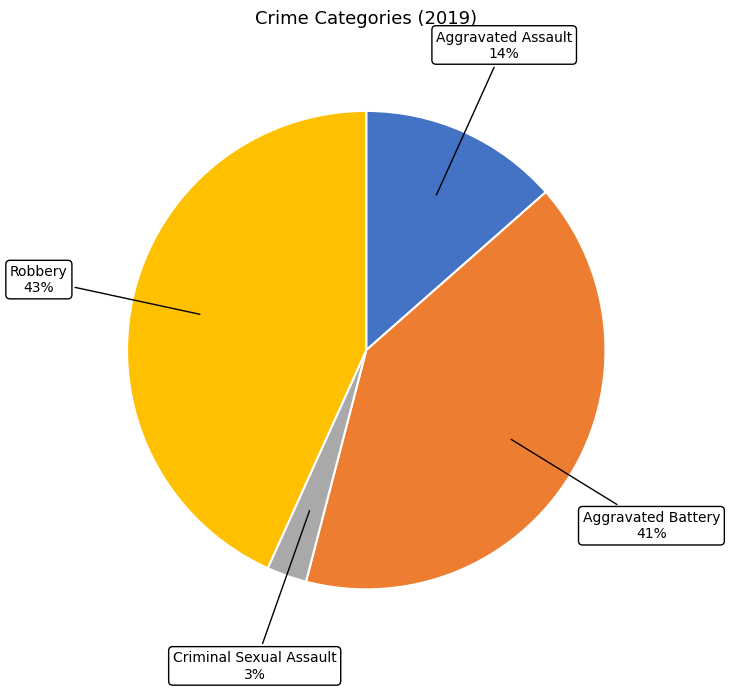

To the nearest percent, what is the average slice percentage?

25%